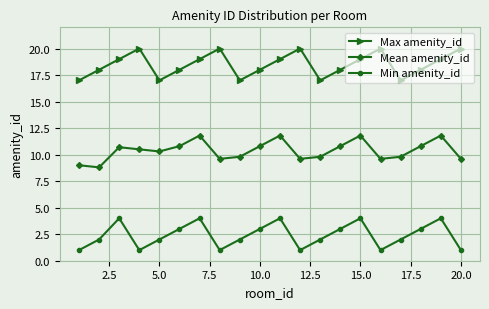

True or false: Max amenity_id and Min amenity_id cross at least once.

False